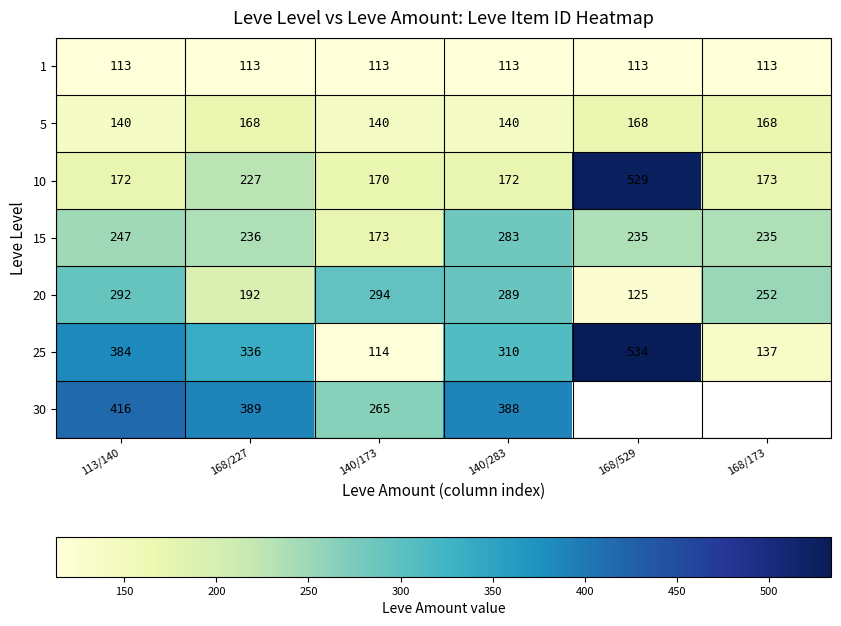

At which label is 10 closest to 349?

168/227